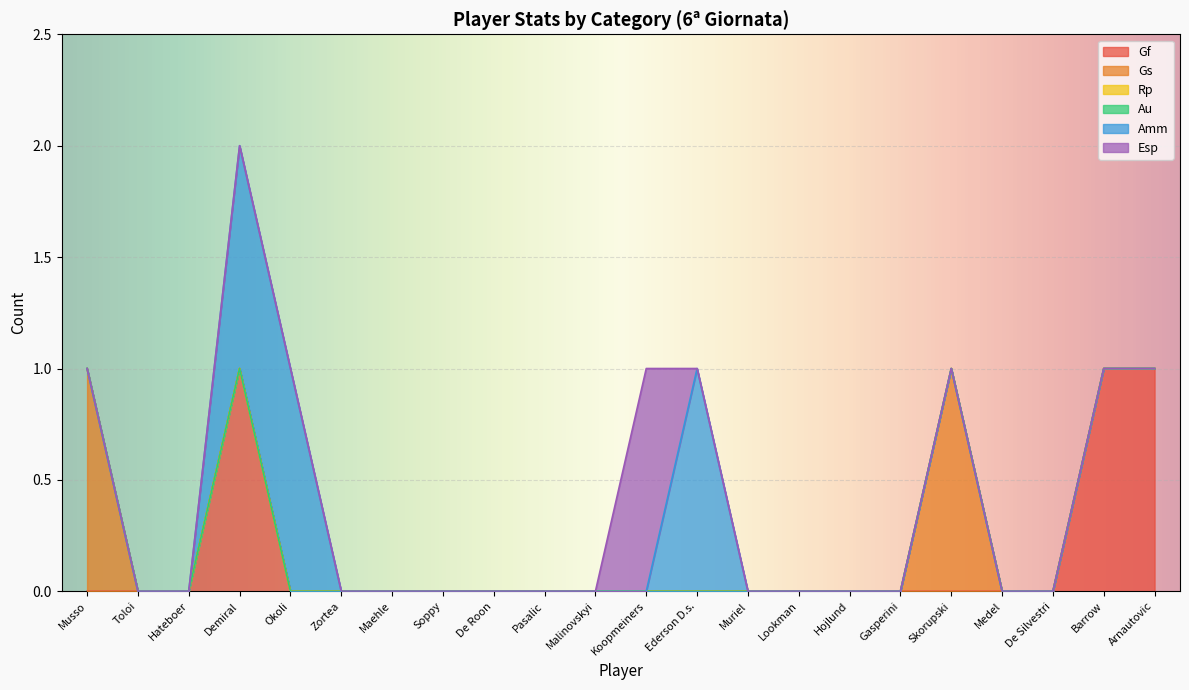

At Malinovskyi, list the series in order from largest to smallest.

Gf, Gs, Rp, Au, Amm, Esp